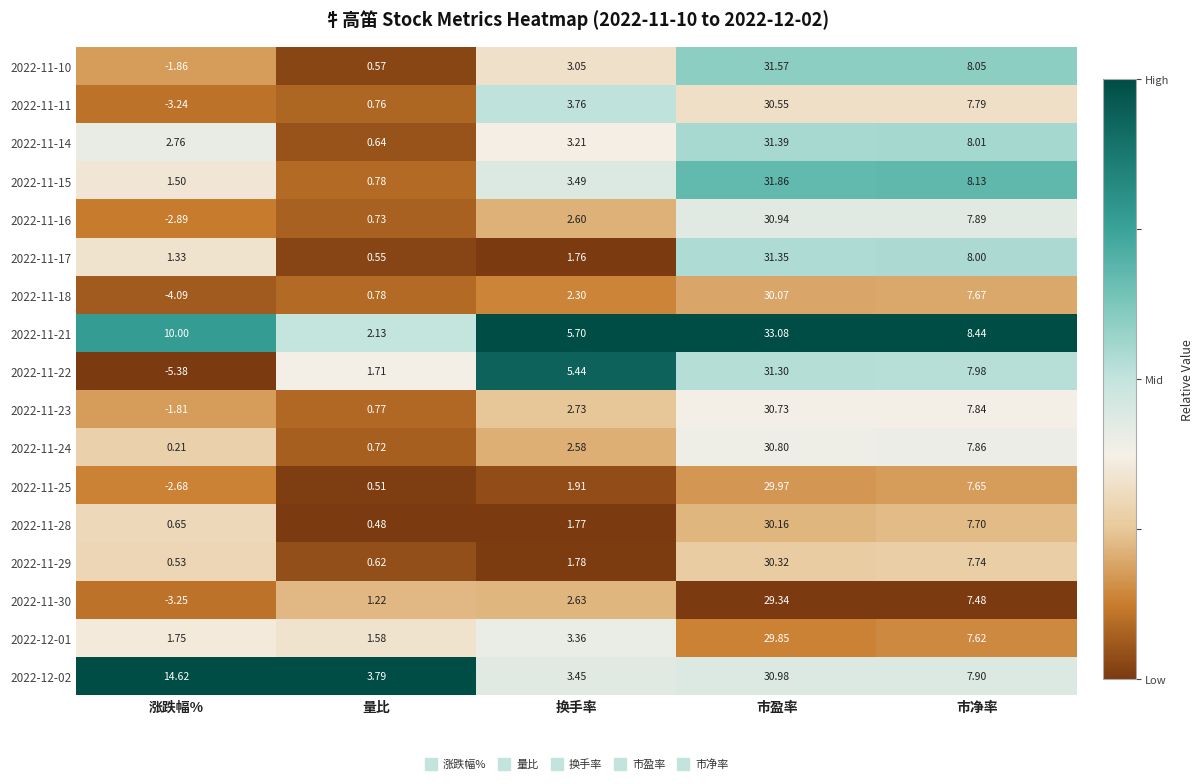

Is the value of 2022-11-28 at 换手率 greater than the value of 2022-12-01 at 换手率?

No